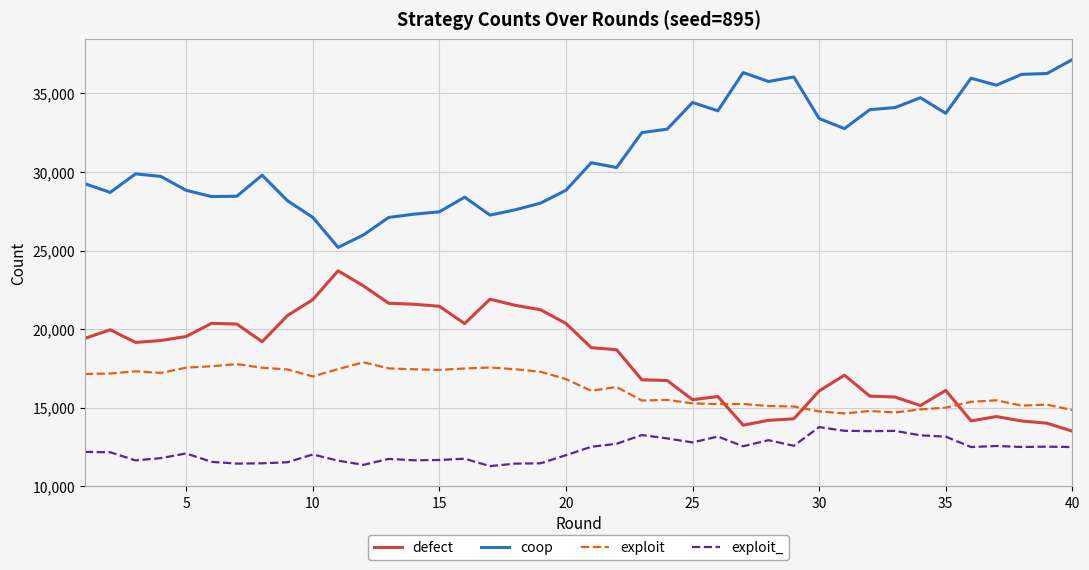

What are all the series names shown in the legend?

defect, coop, exploit, exploit_